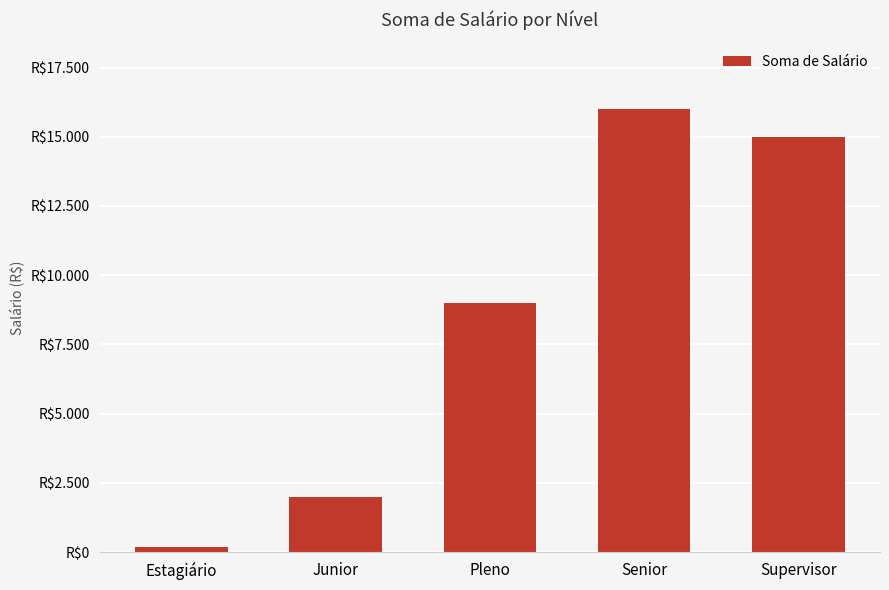

Rank the categories by value from lowest to highest.

Estagiário, Junior, Pleno, Supervisor, Senior